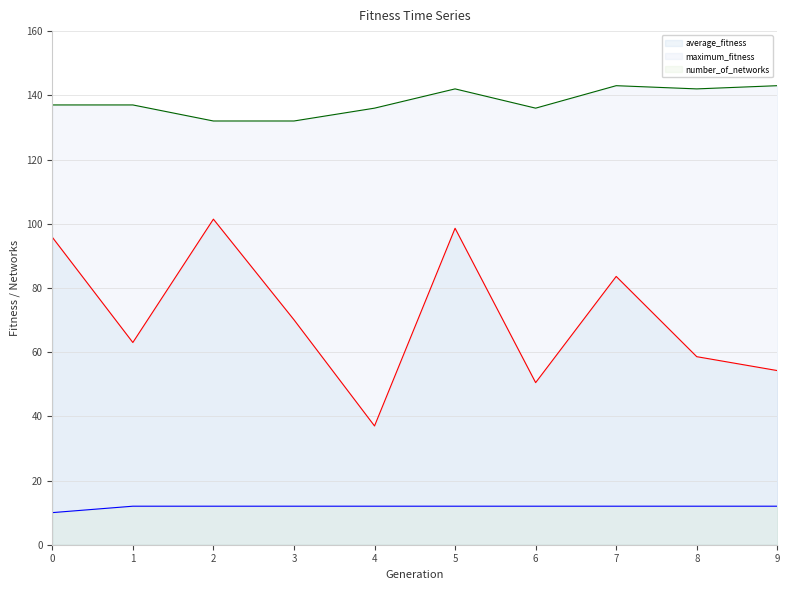

At 9, list the series in order from largest to smallest.

maximum_fitness, average_fitness, number_of_networks